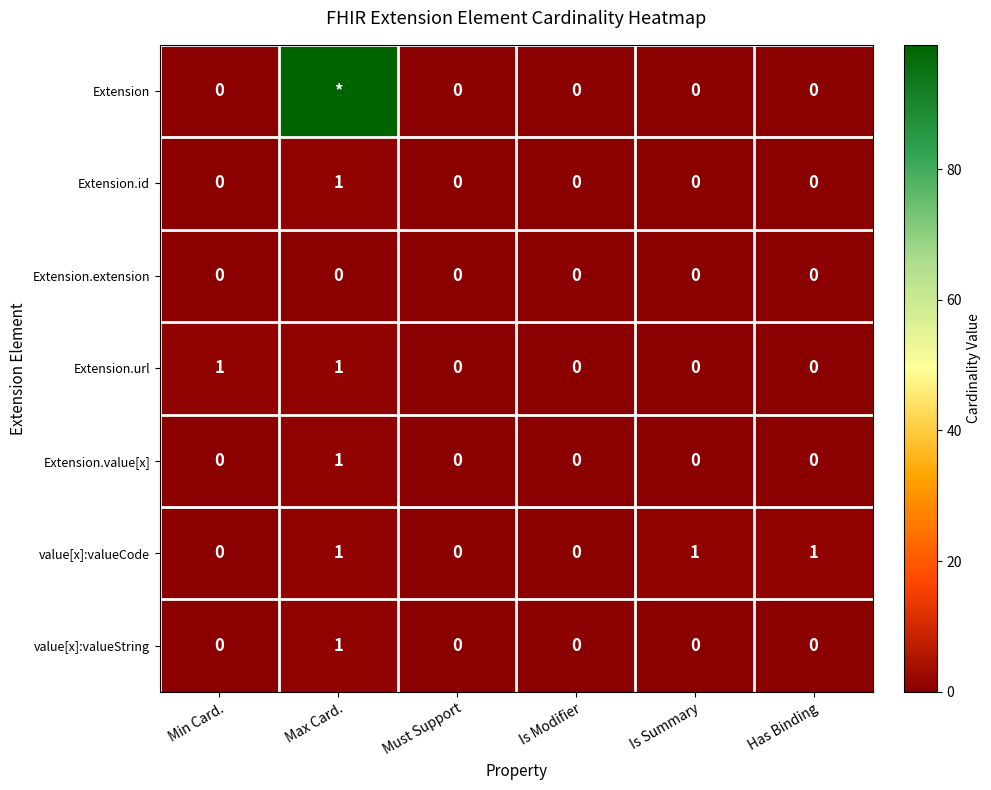

Which category has the highest value in the Extension.id series?

Max Card.